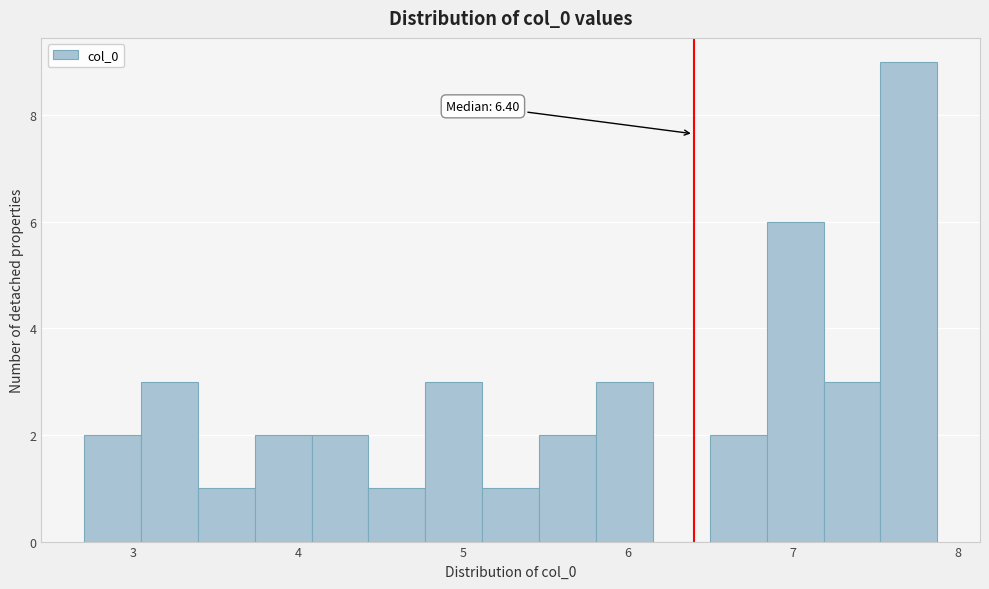

Read against the x-axis, roughly where is the centre of the tallest bar?

7.7